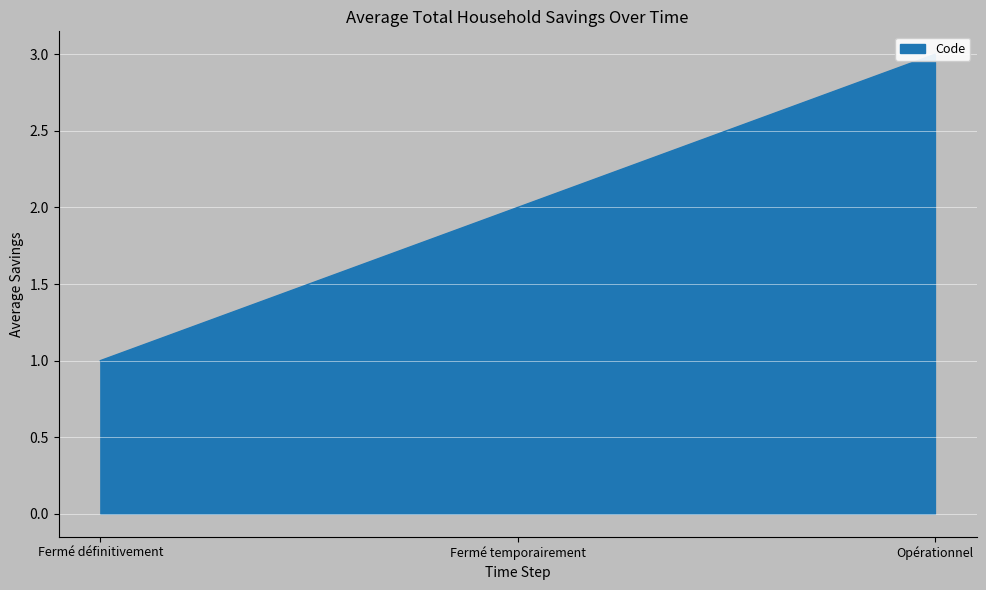

What is the difference between the maximum and minimum values?

2